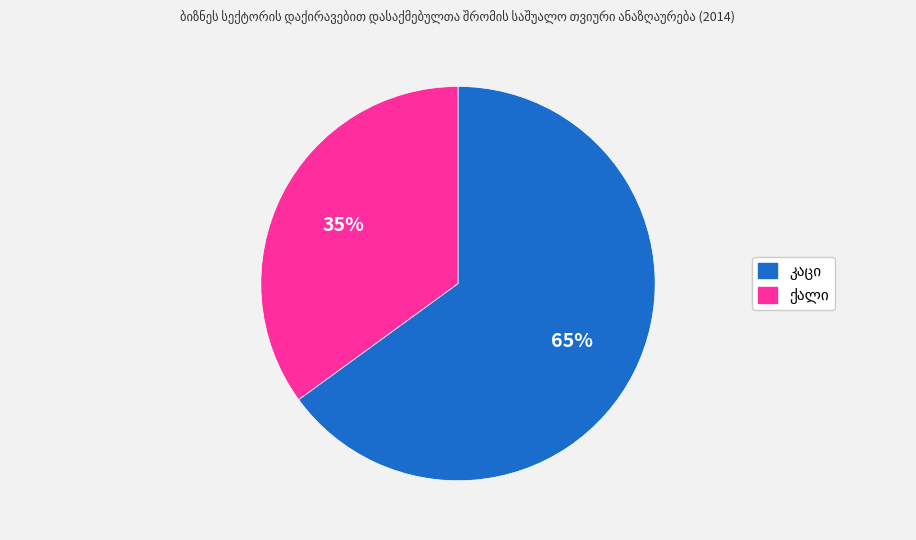

Is there a majority slice in this chart?

Yes